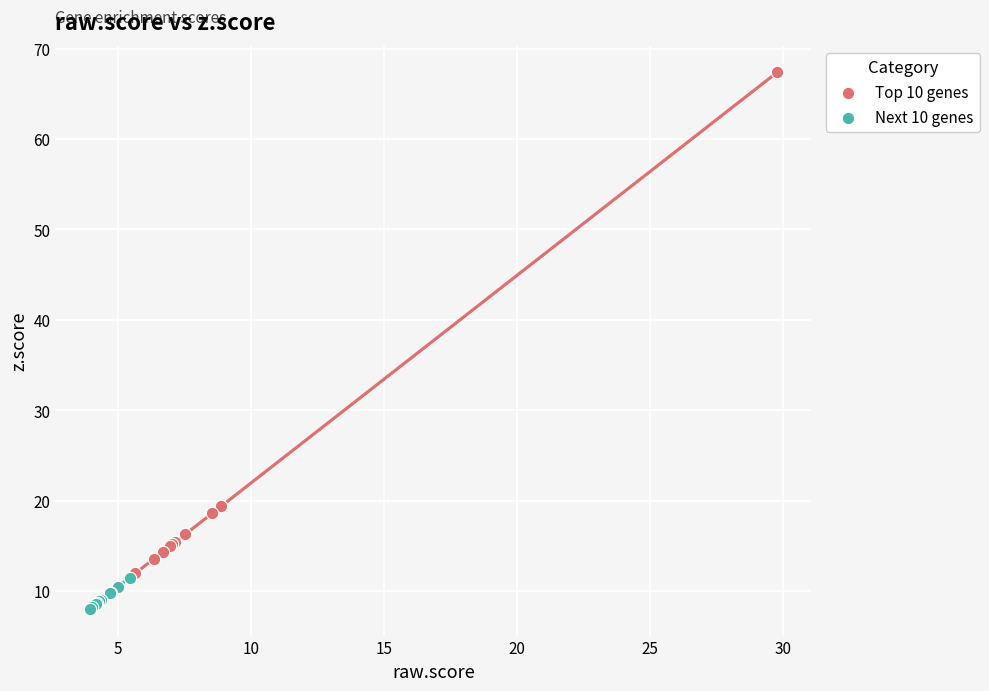

Which series reaches the minimum Y coordinate?

Next 10 genes